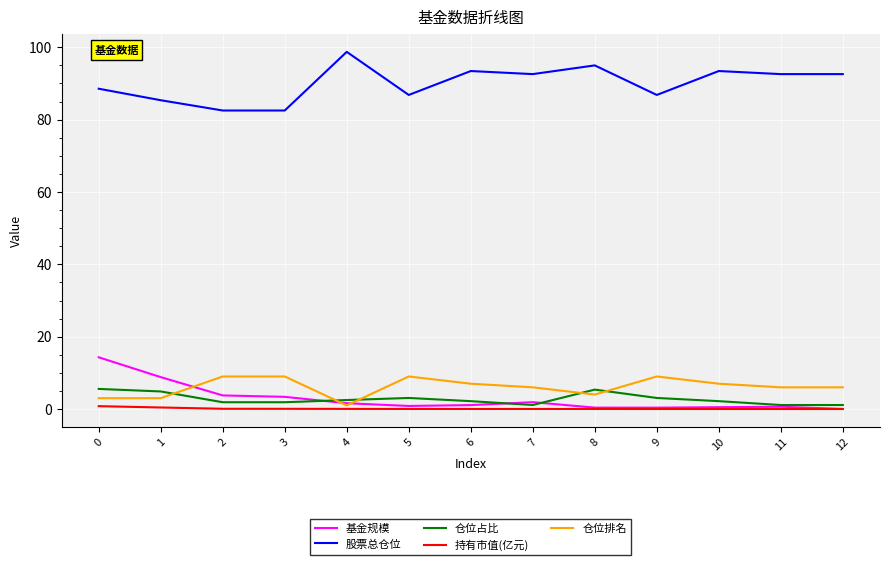

True or false: 仓位排名 and 持有市值(亿元) intersect in this chart.

False